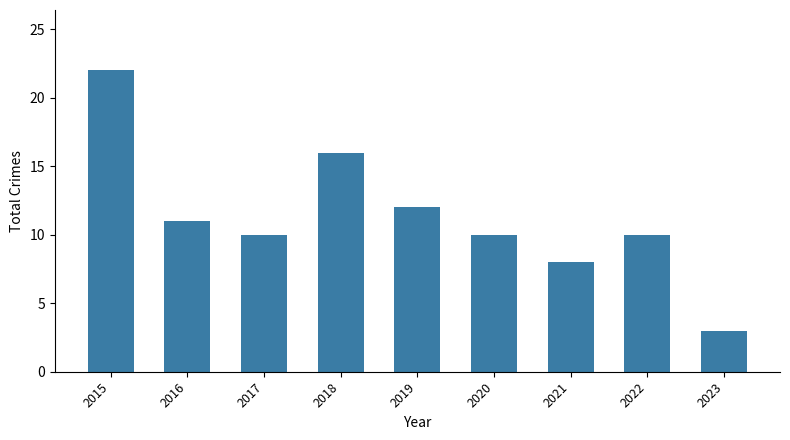

Is it true that the value at 2019 is 6?

False